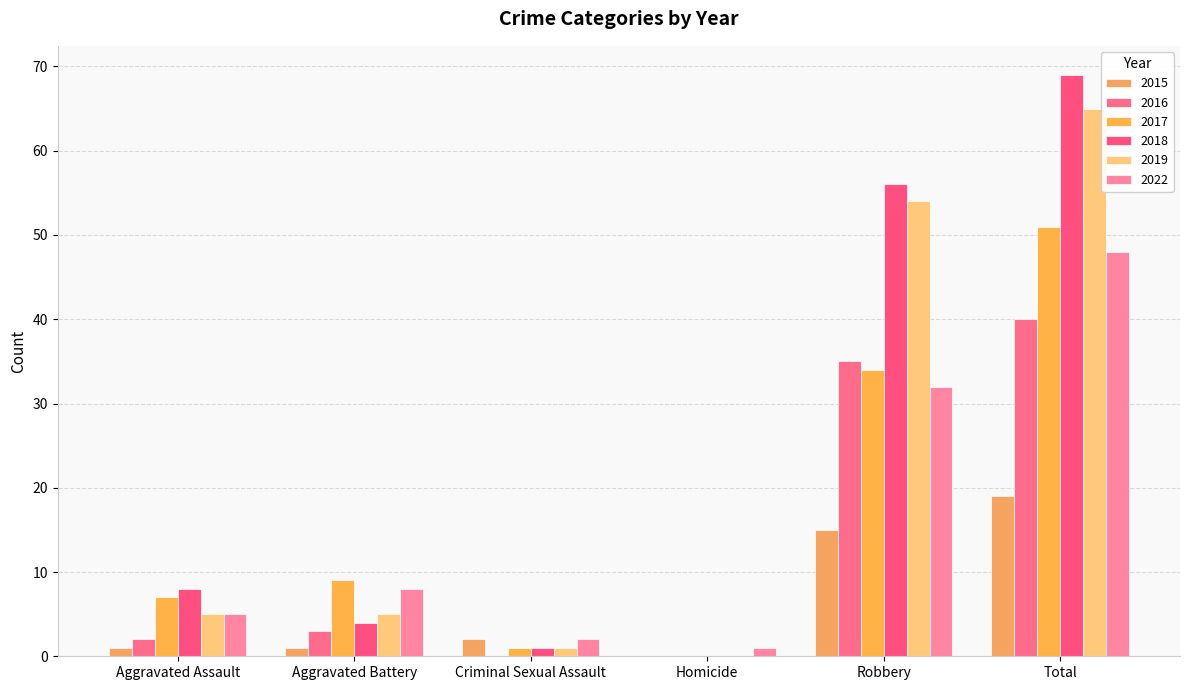

What is the label of the 1st bar from the left?

Aggravated Assault